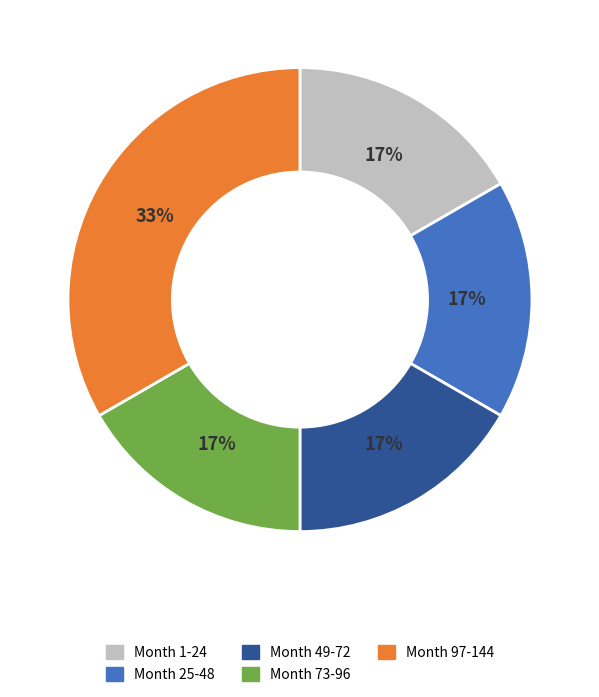

Which category has the biggest portion of the pie?

Month 97-144